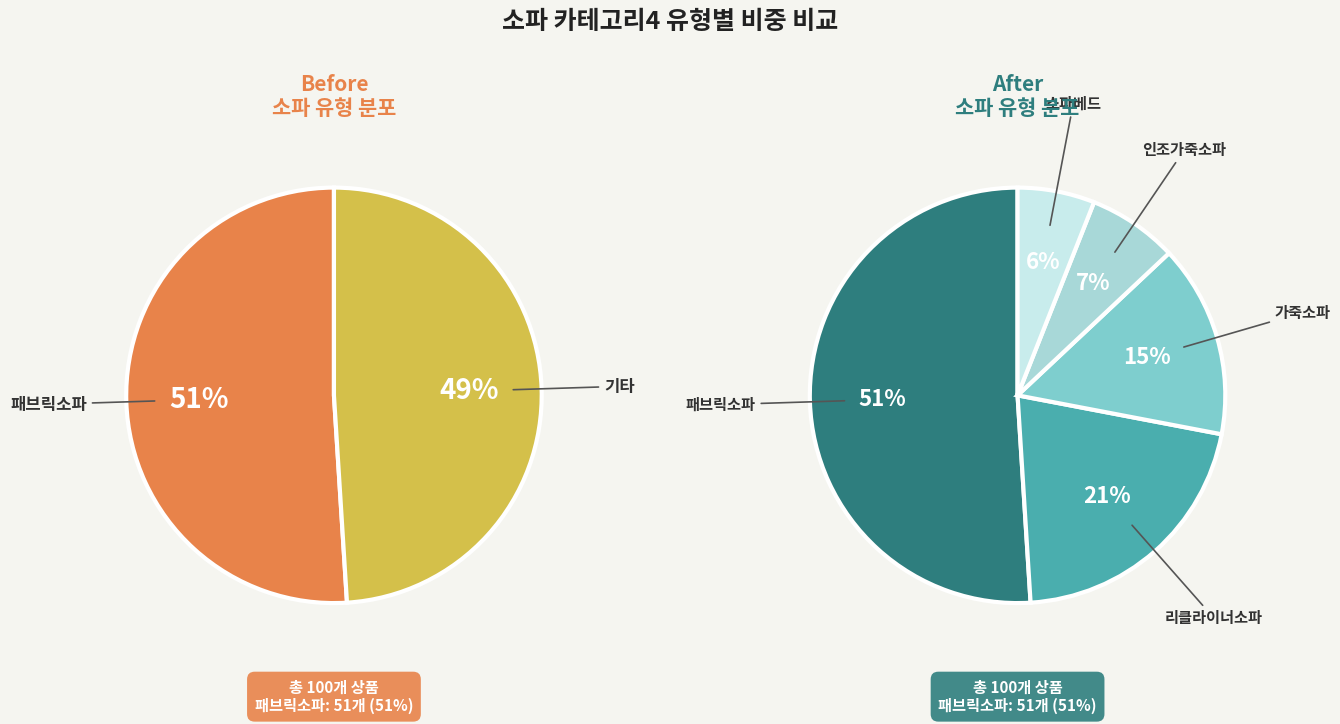

Count the number of slices in the pie.

5